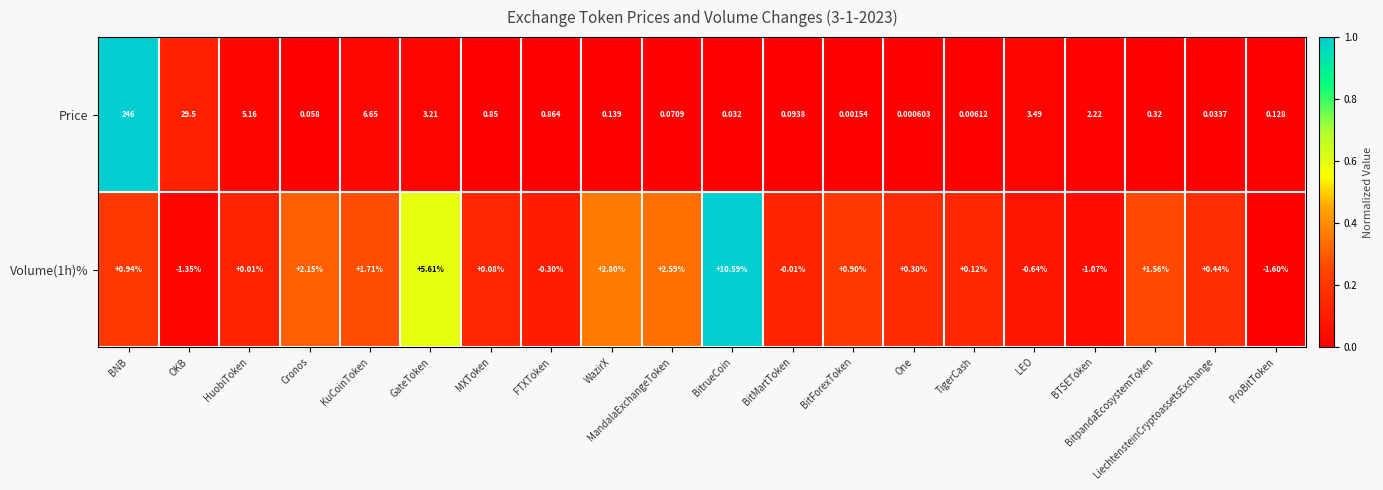

Between BNB and FTXToken, which series saw the biggest shift?

Price